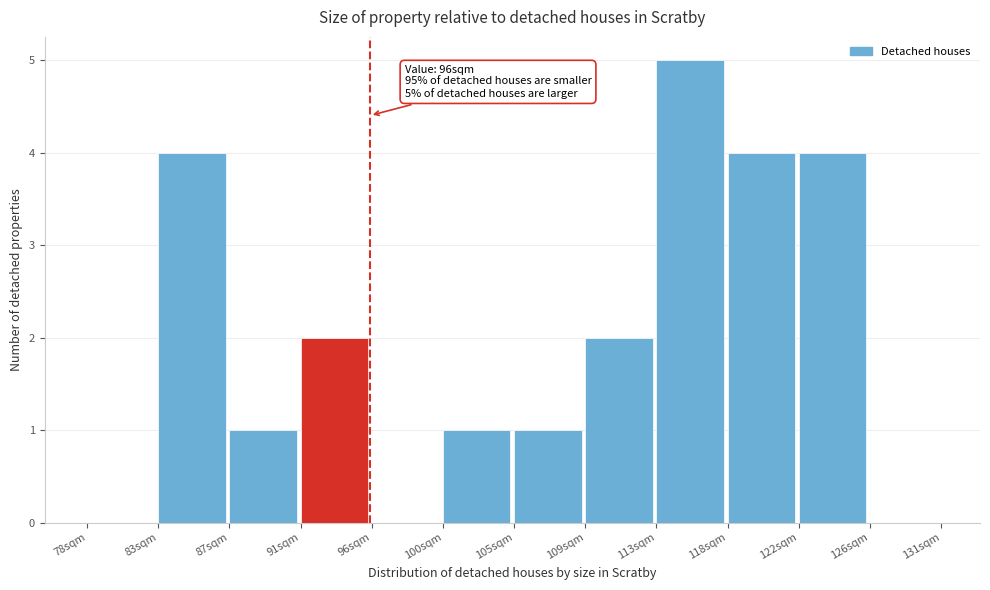

Which range on the x-axis has the tallest bar?

113.5 to 117.5